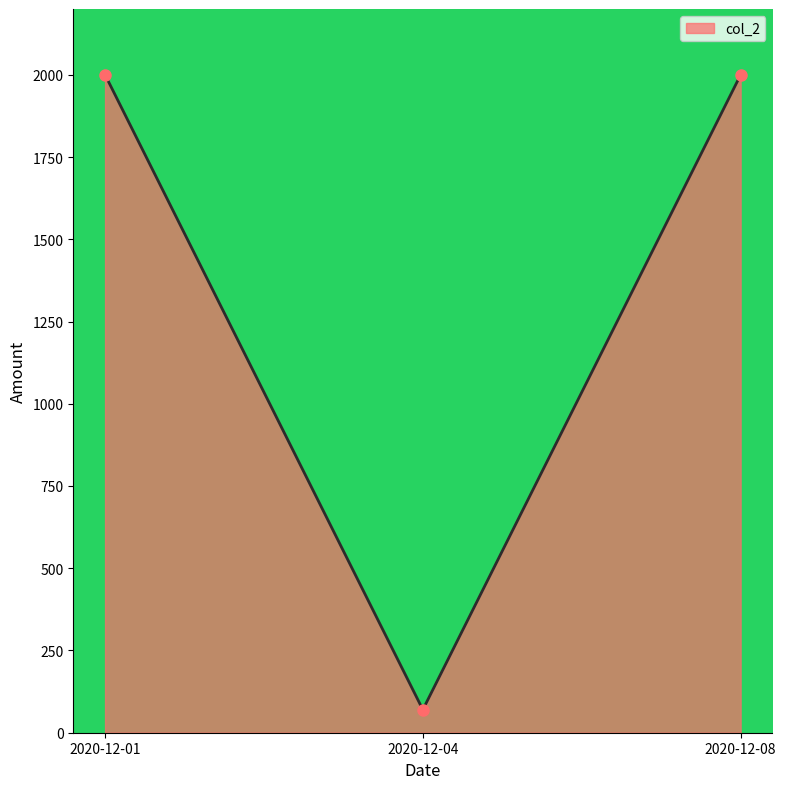

What is the change in value from 2020-12-04 to 2020-12-08?

+1930